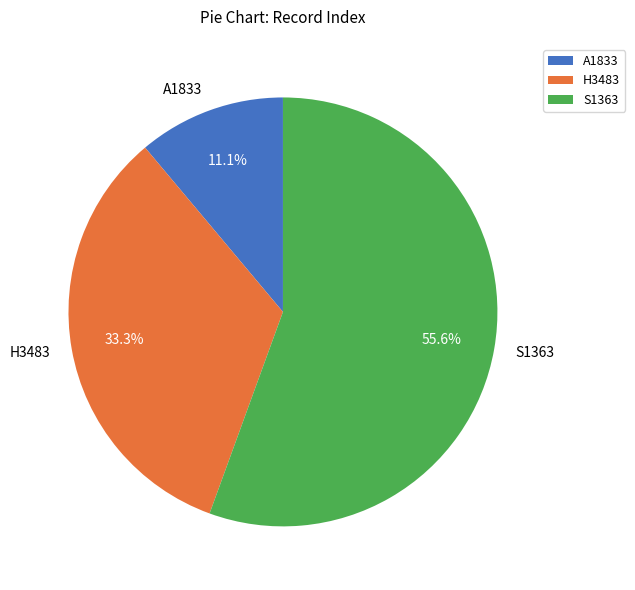

Is there any slice that represents more than half of the pie?

Yes